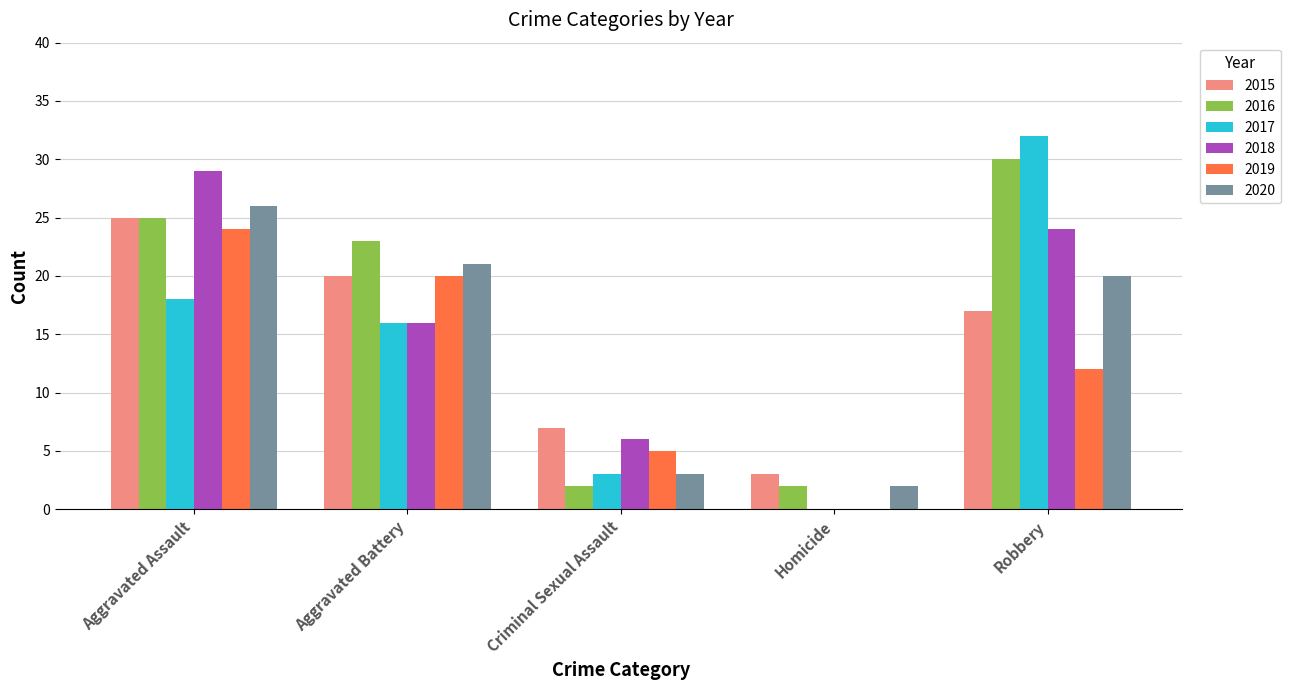

What is the maximum value for 2017?

32